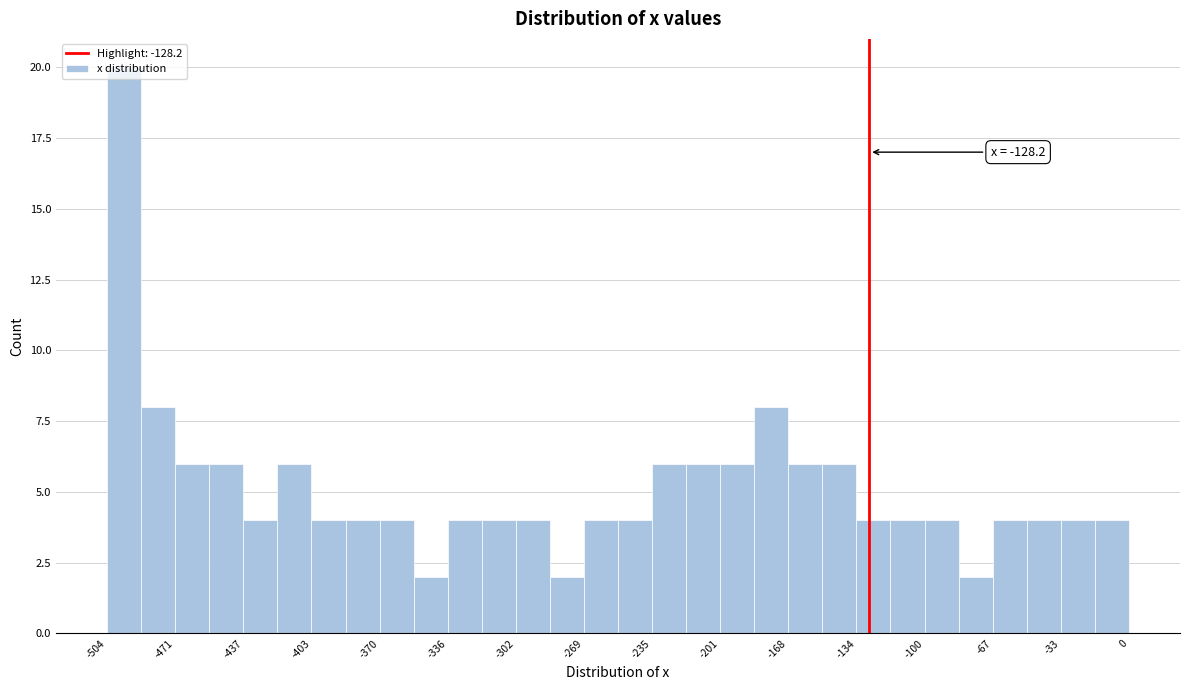

Read against the x-axis, roughly where is the centre of the tallest bar?

-495